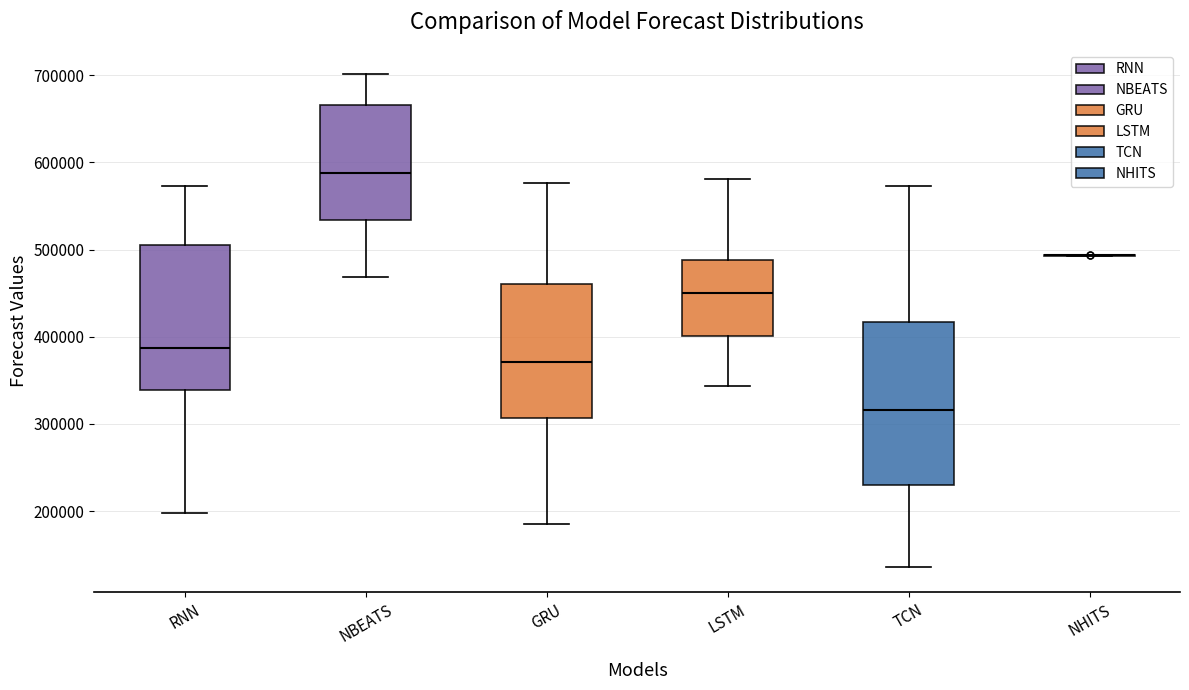

Reading left to right, transcribe this box plot: for each box, give where its median line is, the range the box spans, and where its two whiskers end, as read against the y-axis. The values are not printed on the chart, so give them approximately, as read against the axis.

RNN: median 390000, box 340000 to 510000, whiskers 200000 to 570000
NBEATS: median 590000, box 530000 to 670000, whiskers 470000 to 700000
GRU: median 370000, box 310000 to 460000, whiskers 190000 to 580000
LSTM: median 450000, box 400000 to 490000, whiskers 340000 to 580000
TCN: median 320000, box 230000 to 420000, whiskers 140000 to 570000
NHITS: box collapsed to a line at 490000, whiskers 490000 to 490000